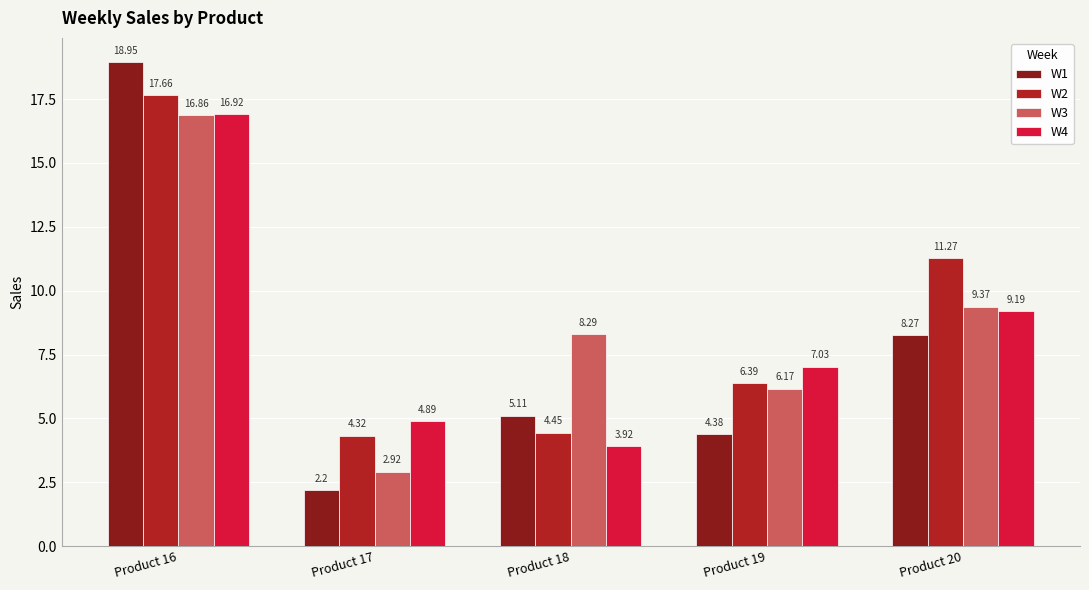

Which series changed the most between Product 19 and Product 20?

W2